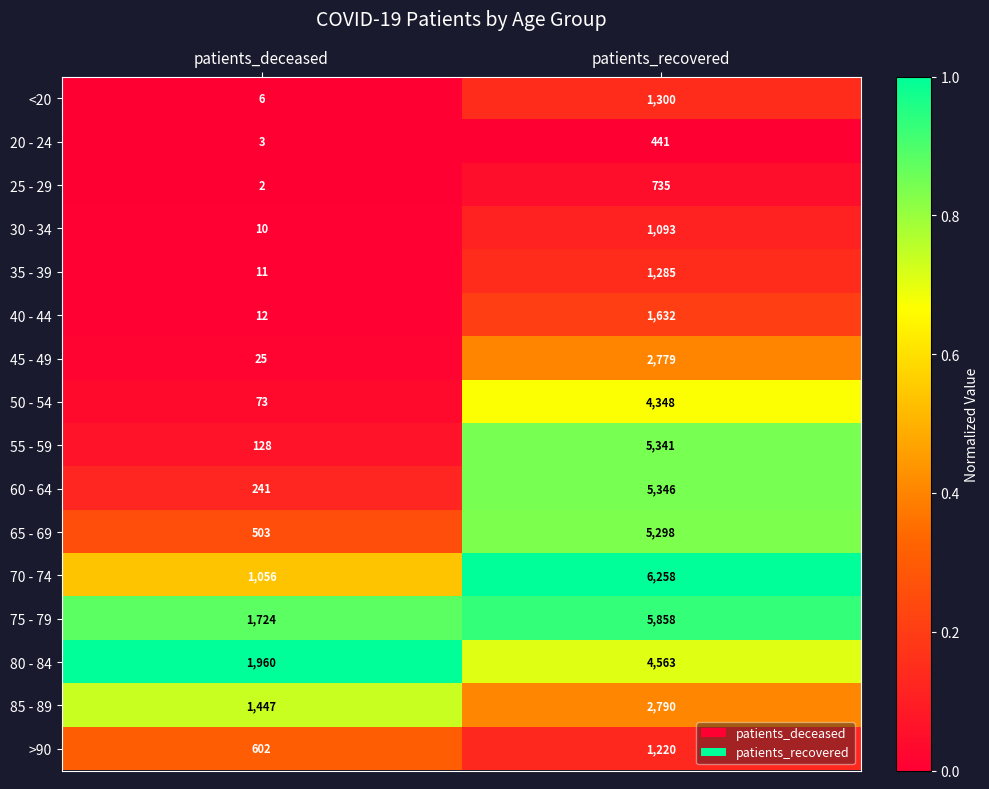

How many data points does each series have?

2